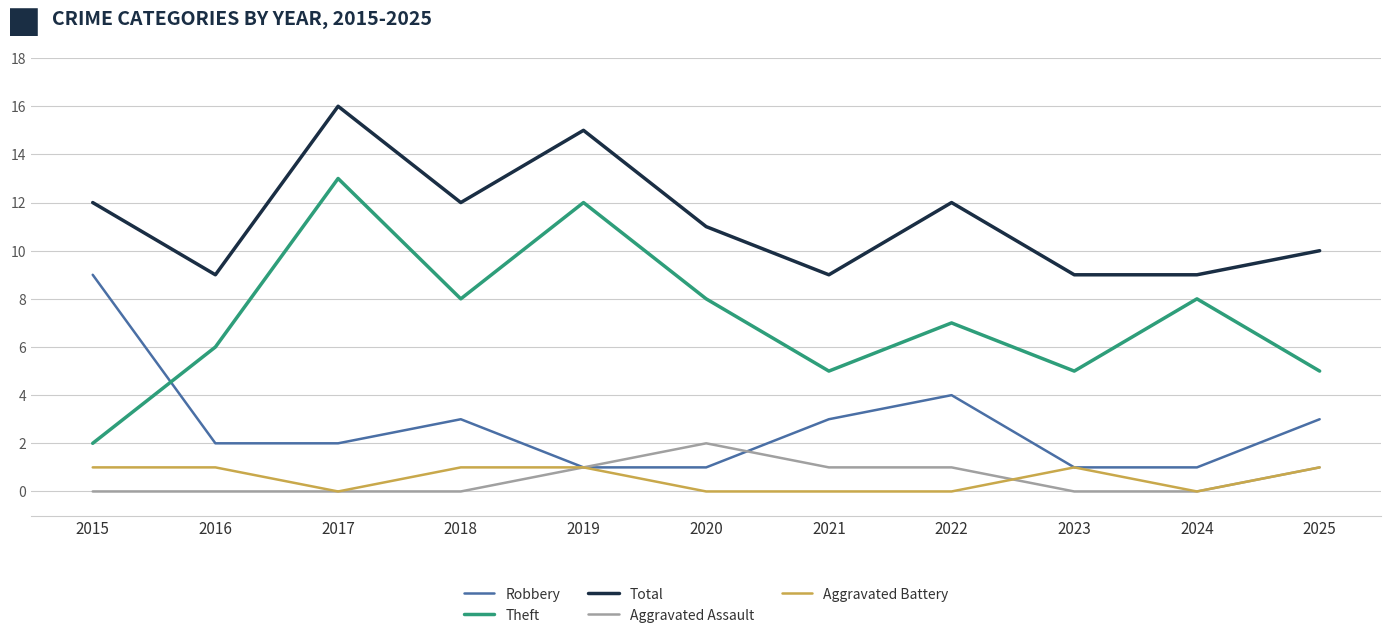

What is the total value across all series at 2015?

24